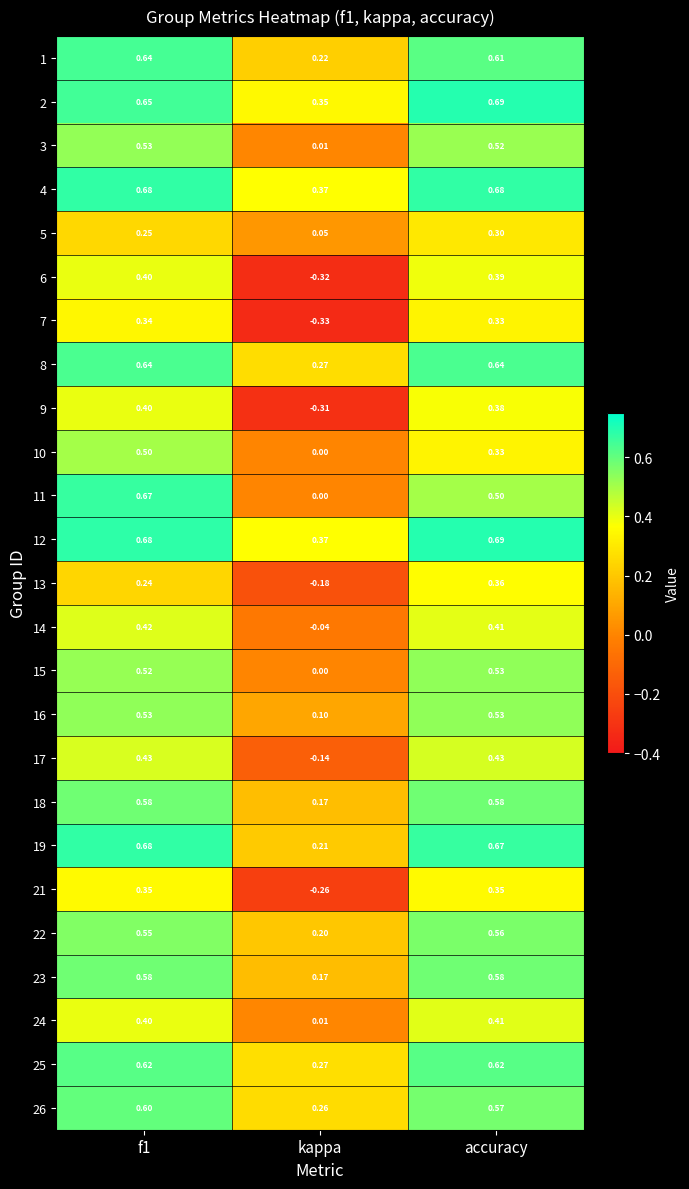

Which label corresponds to the smallest value in the chart?

kappa